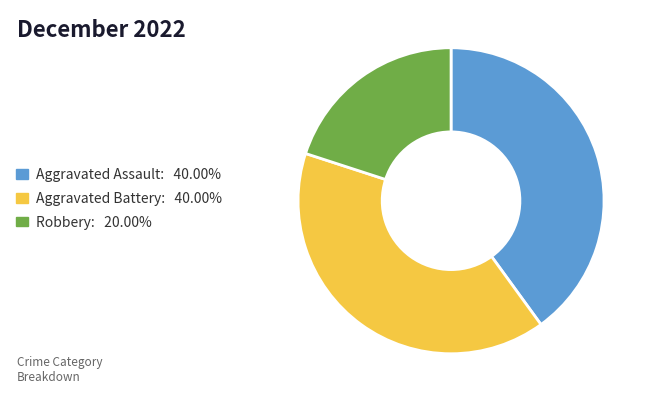

Approximately how many times larger is the value at Aggravated Assault: 40.00% compared to Aggravated Battery: 40.00%?

1.0